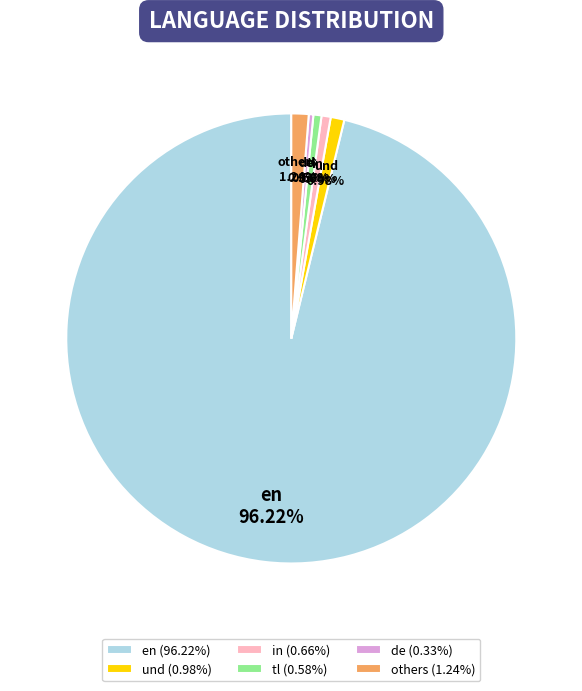

Which has a higher value, de or und?

und